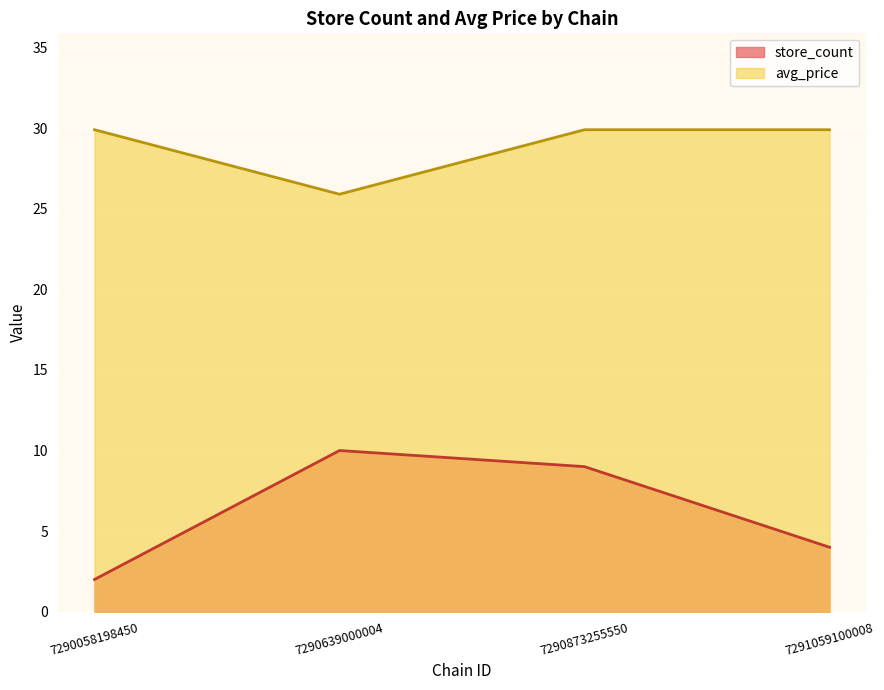

True or false: store_id and price intersect in this chart.

False